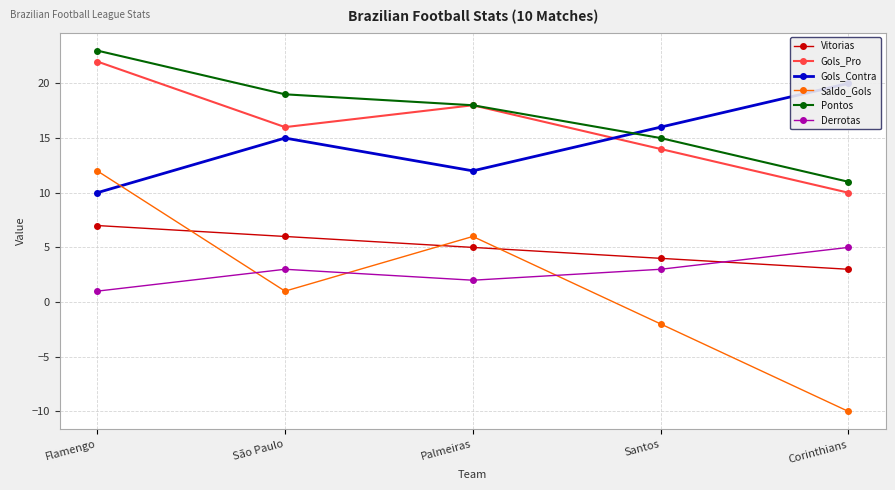

At which label does Derrotas first exceed 3?

Corinthians